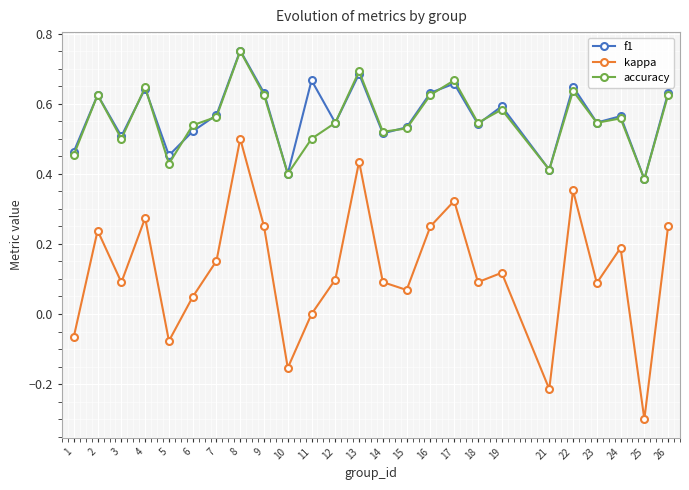

True or false: kappa and f1 cross at least once.

False